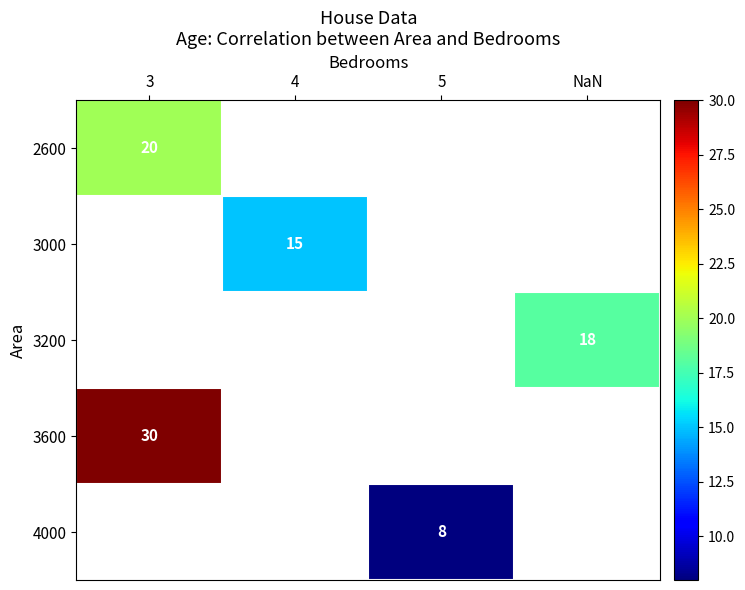

The 4000 series shows 13 at 5. True or false?

False